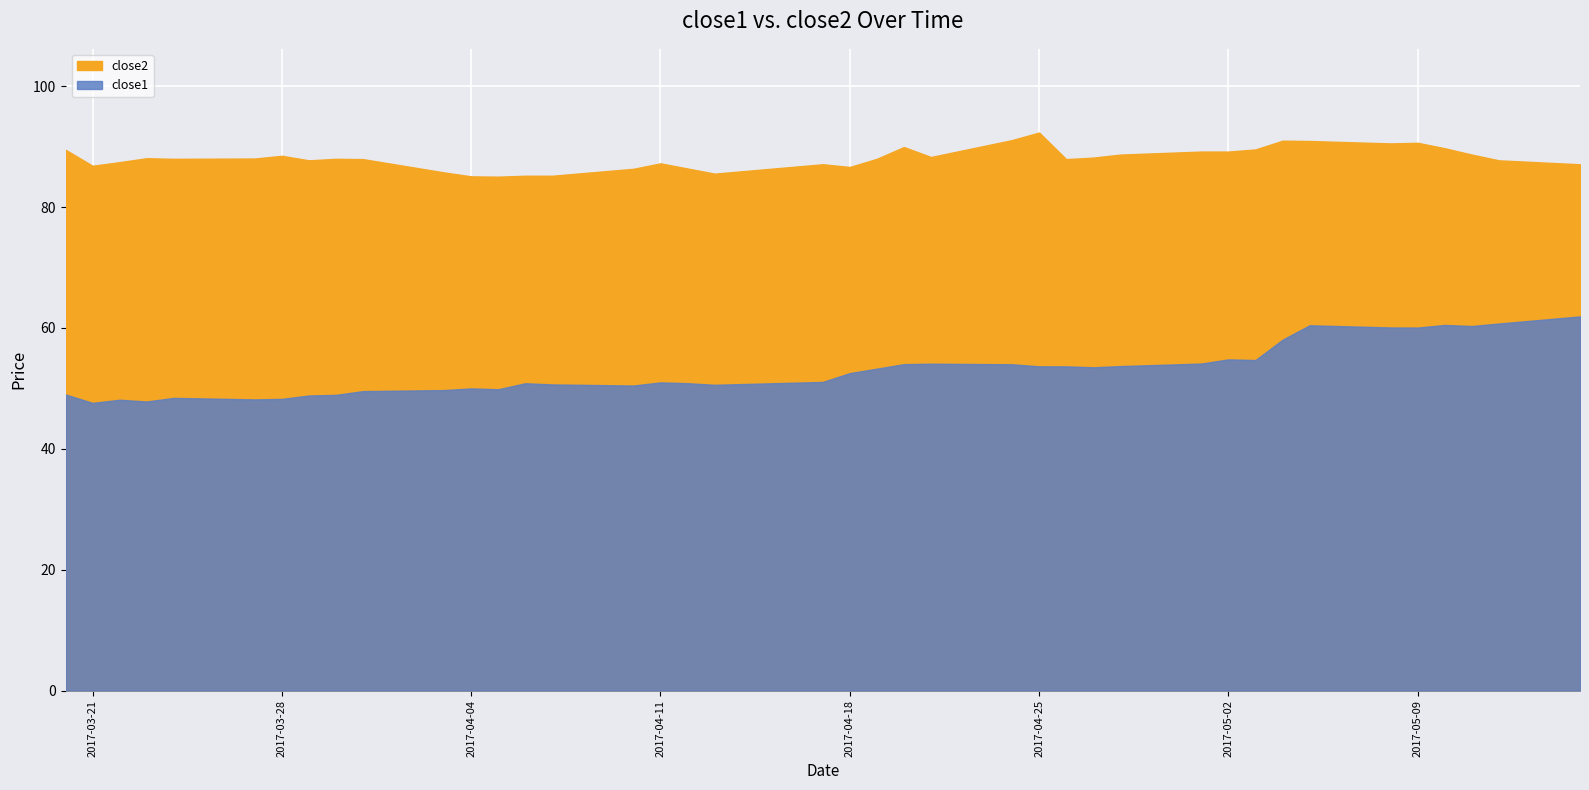

True or false: close2 and close1 intersect in this chart.

False